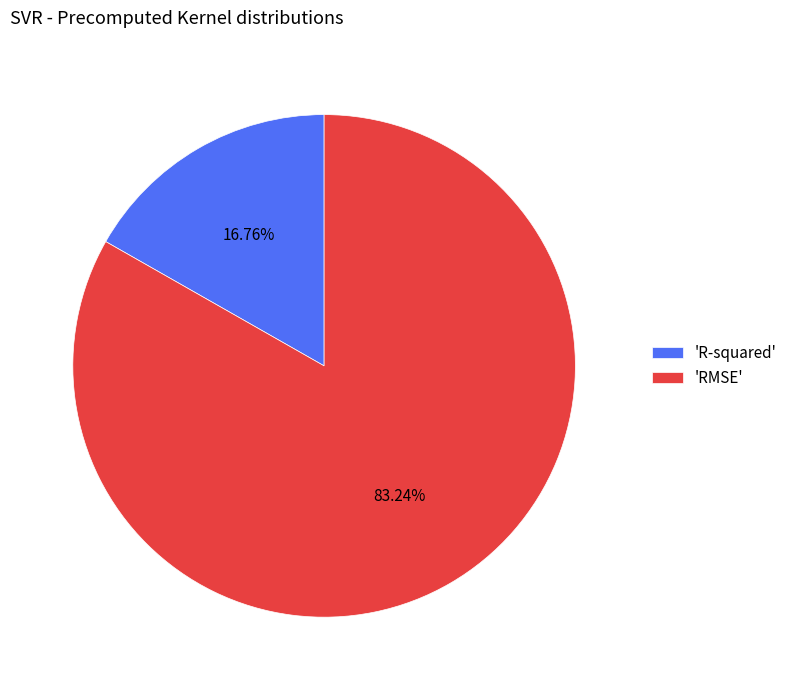

Does 'RMSE' account for over 50% of the chart?

Yes